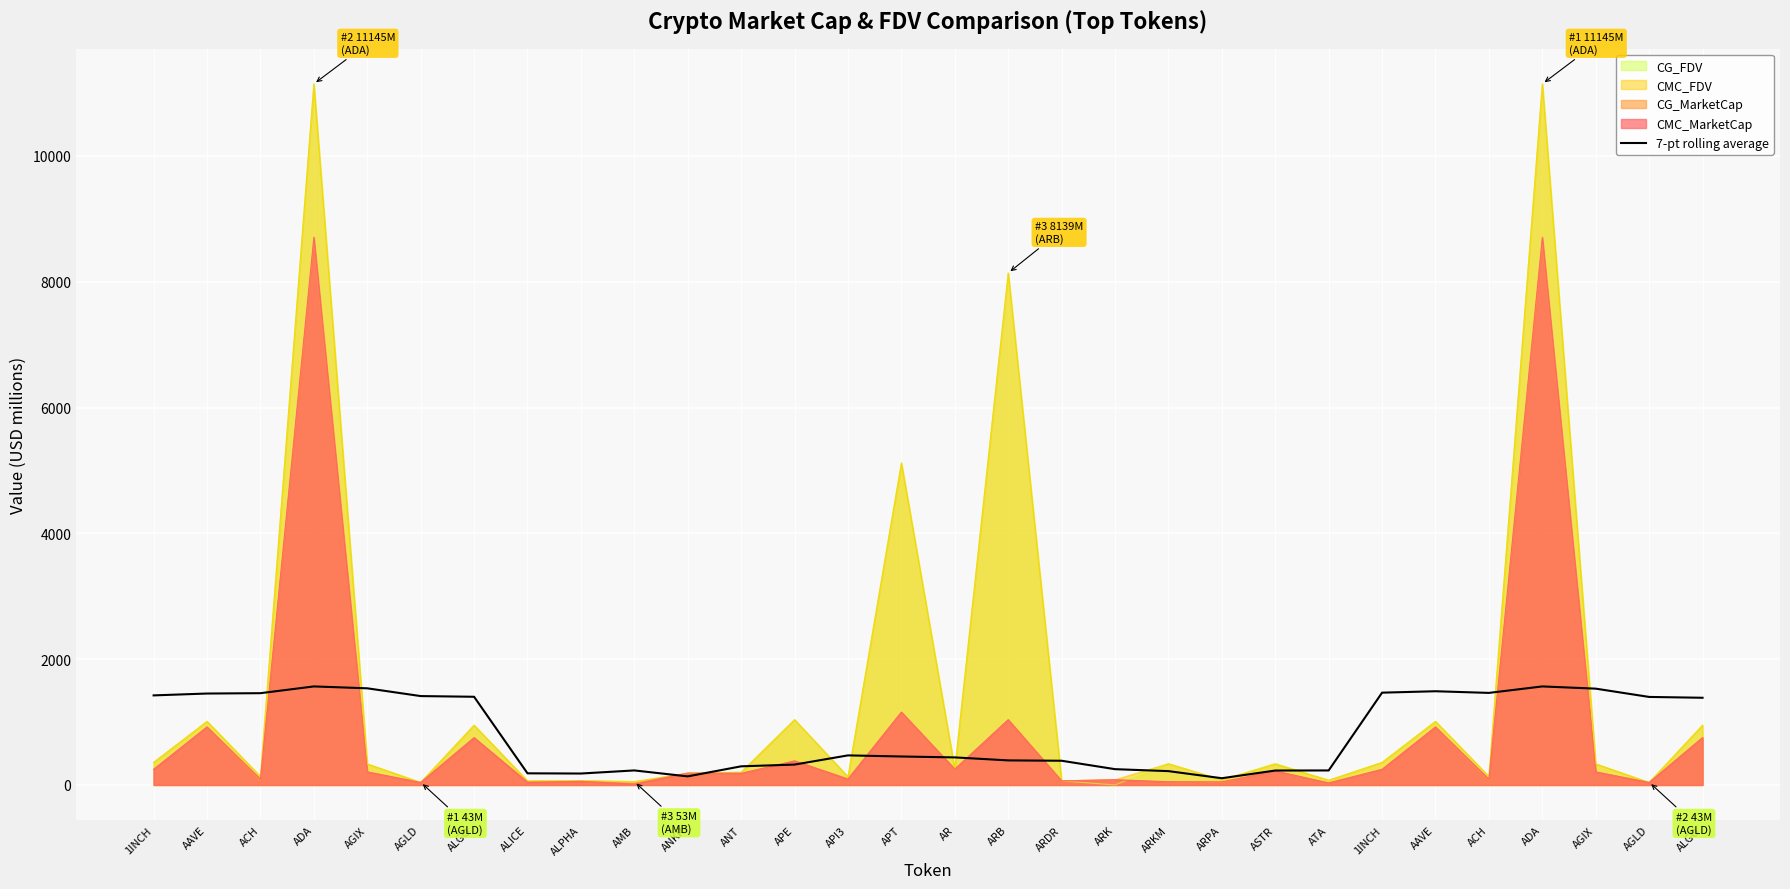

At which category does the chart reach its peak across all series?

ADA